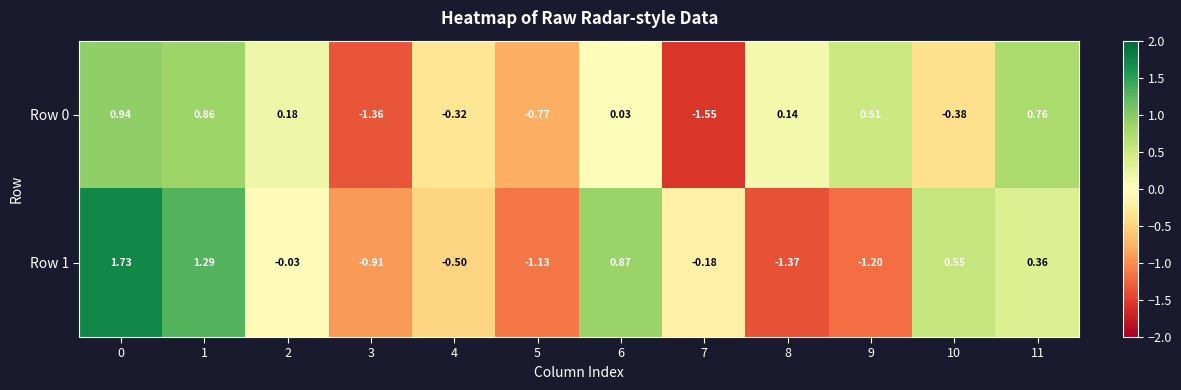

Which series has the widest spread of values?

Row 1